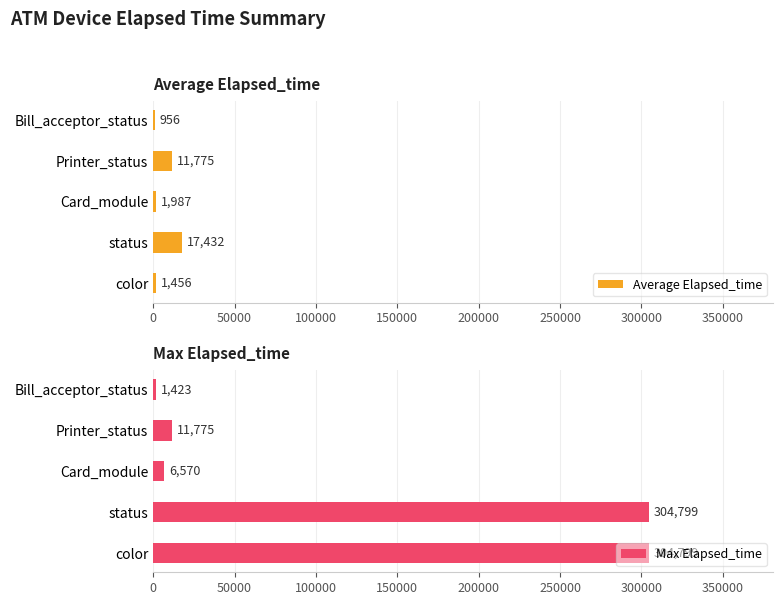

What is the sum of the Average Elapsed_time values at Bill_acceptor_status and Printer_status?

12731